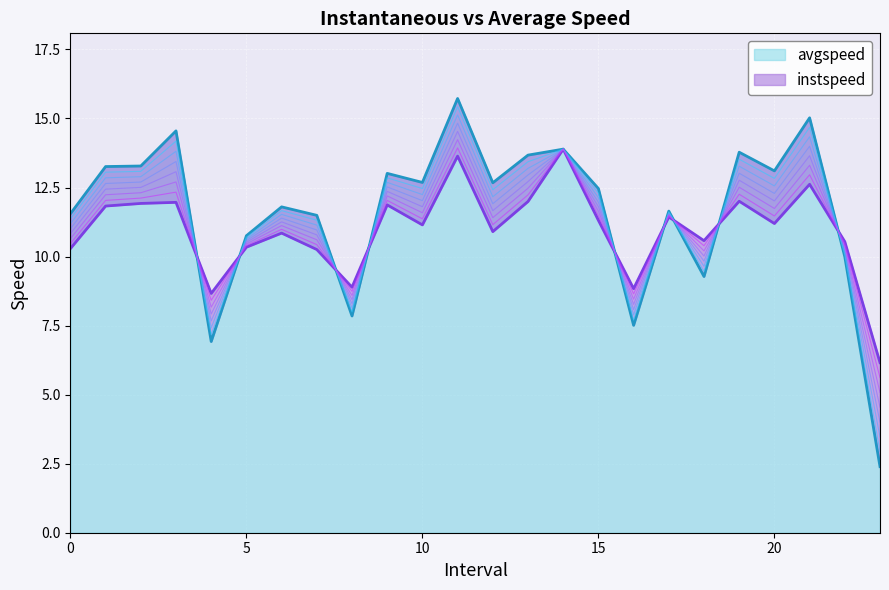

What is the approximate value of avgspeed at 22.0?

10.0